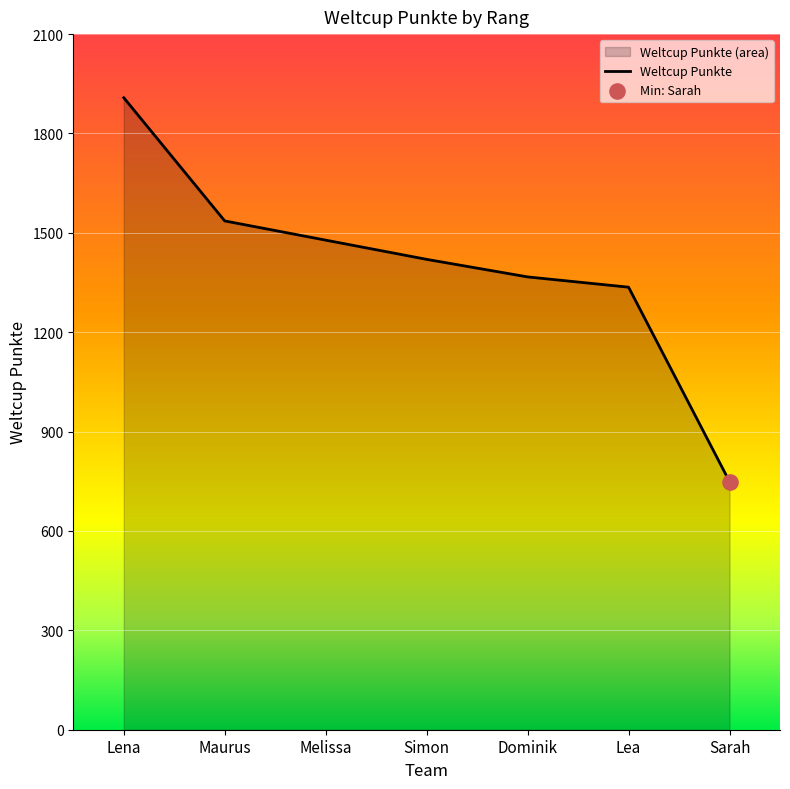

What is the change in value from Lena to Melissa?

-430